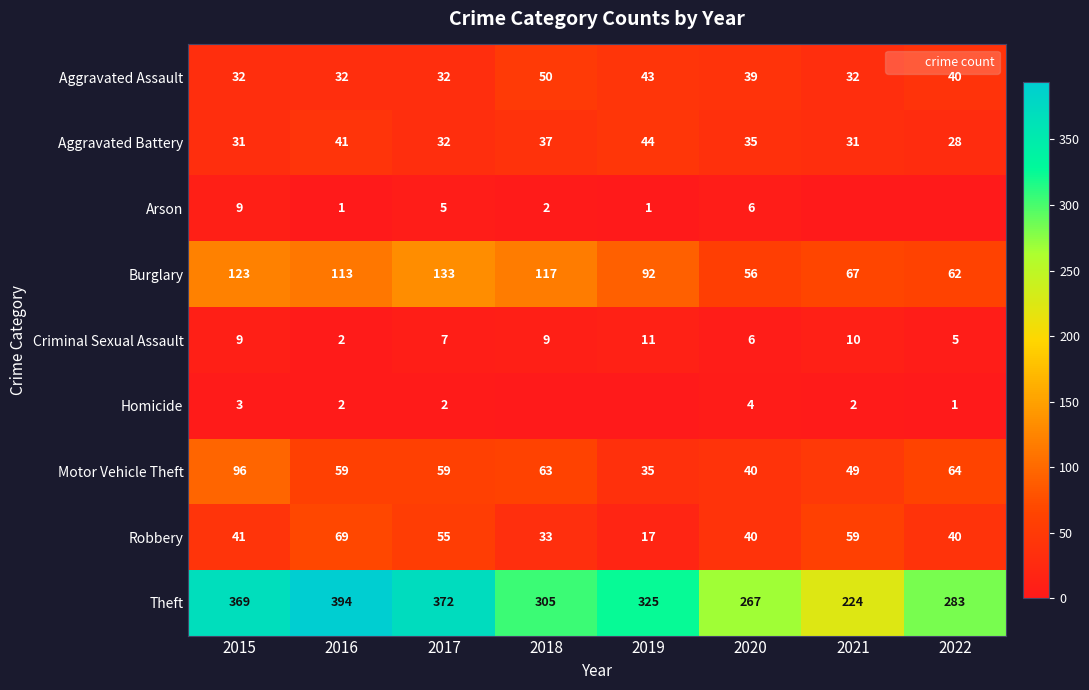

How many values in the Theft series are below 325?

4